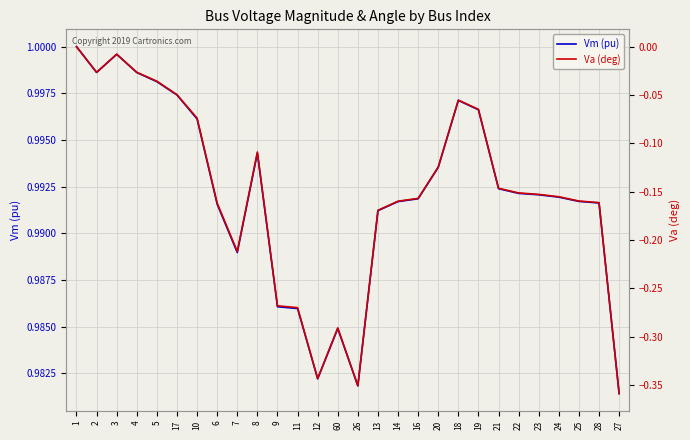

True or false: Vm (pu) and Va (deg) cross at least once.

False